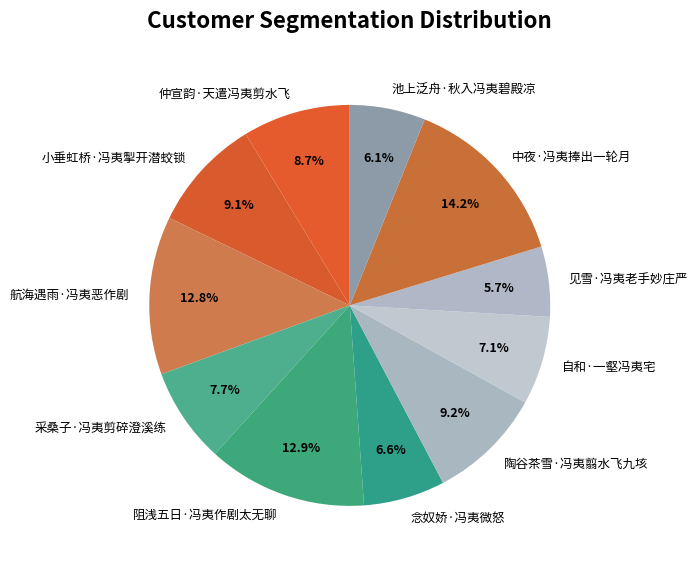

What is the largest slice in the pie chart?

中夜·冯夷捧出一轮月